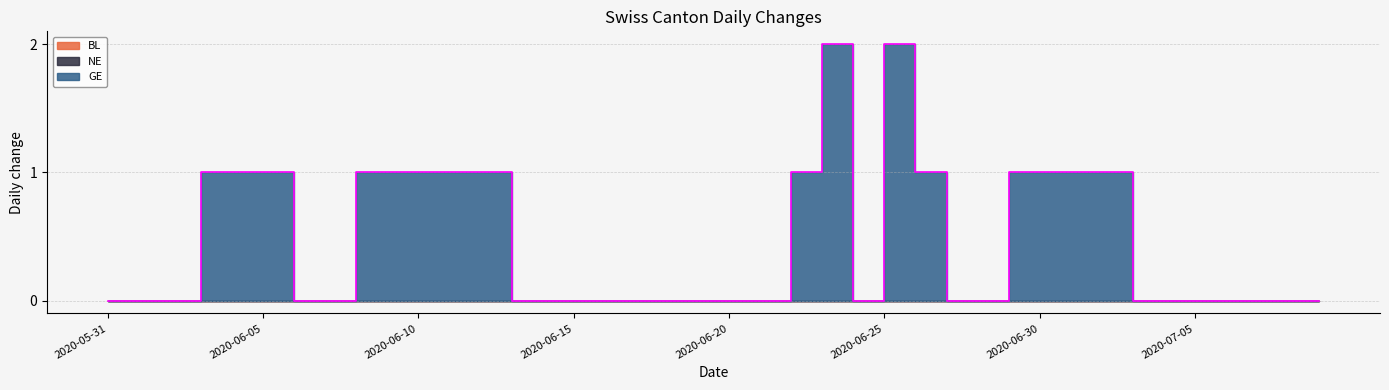

Does the chart display data point markers on the line(s)?

No